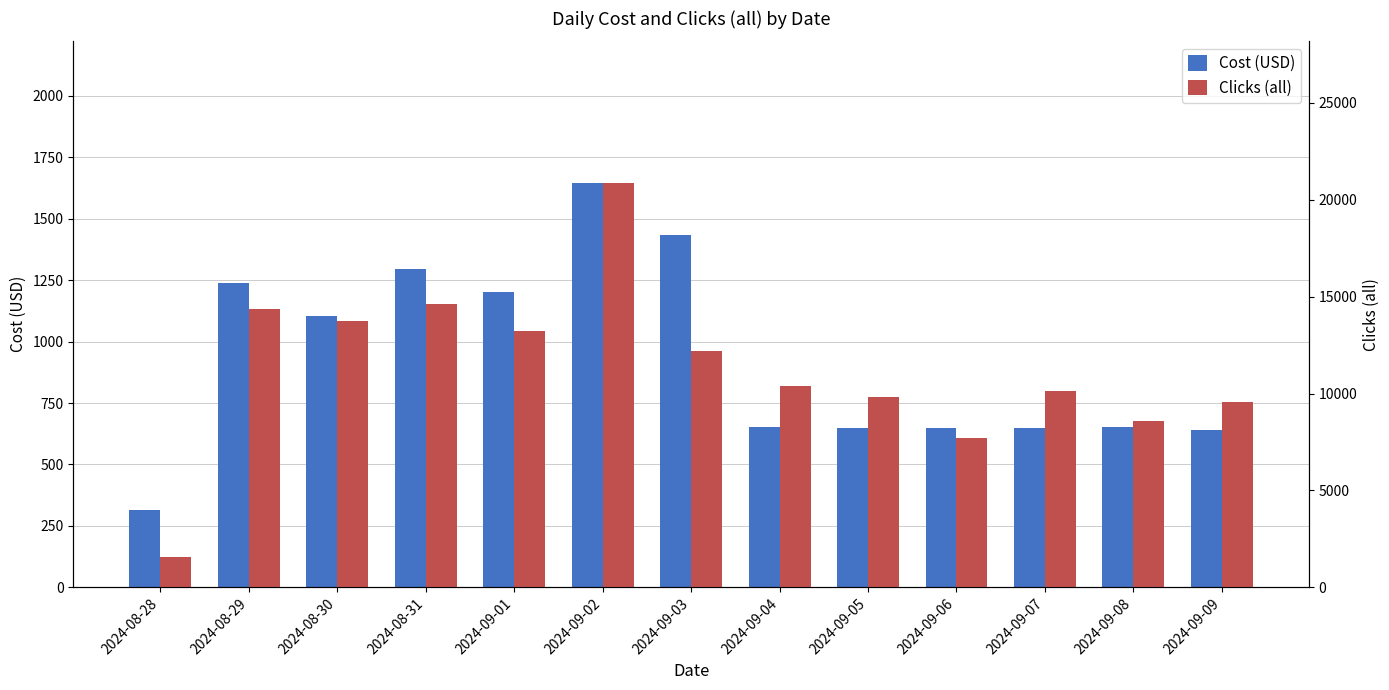

Which series has the largest range (max minus min)?

Clicks (all)